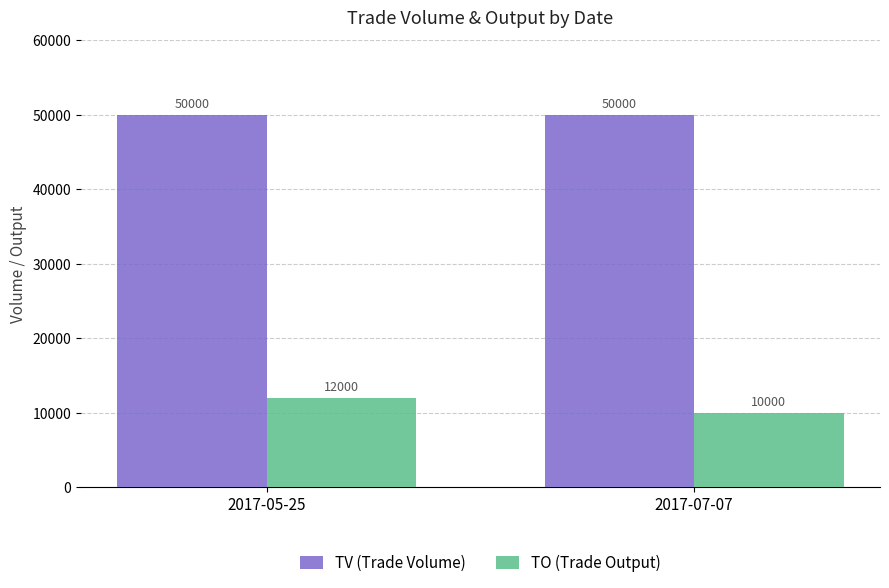

Read the TV (Trade Volume) value at 2017-05-25.

50000